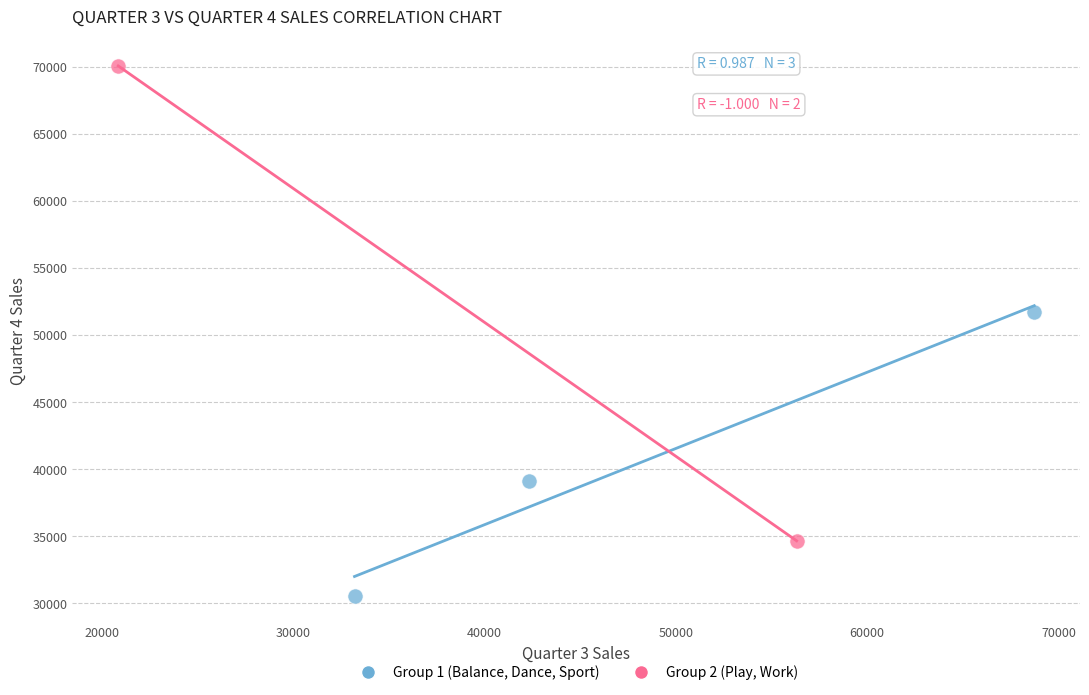

What are all the series names shown in the legend?

Group 1 (Balance, Dance, Sport), Group 2 (Play, Work)